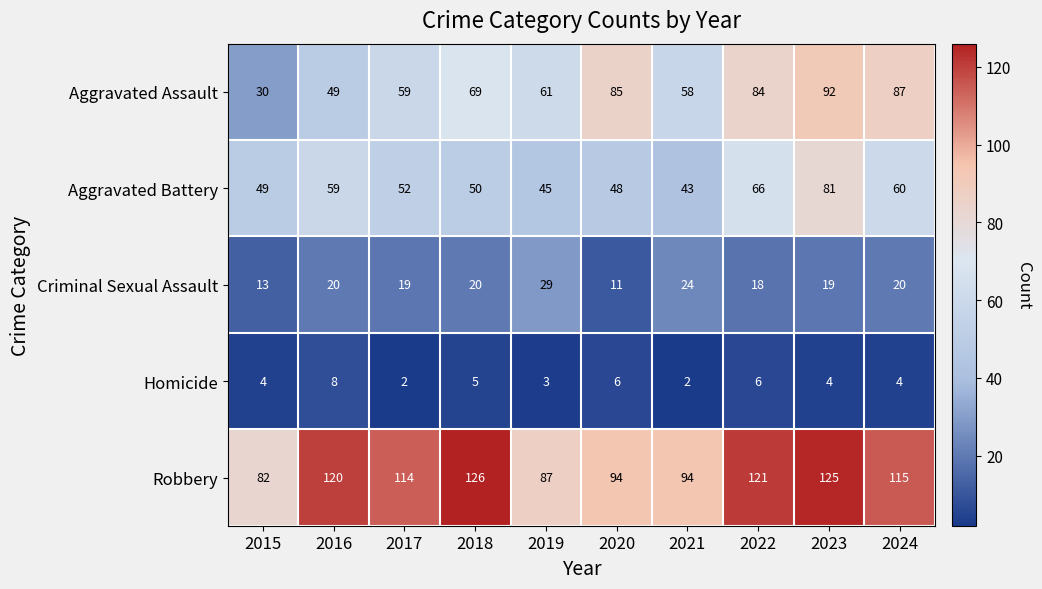

Rank the series at 2015 from highest to lowest value.

Robbery, Aggravated Battery, Aggravated Assault, Criminal Sexual Assault, Homicide